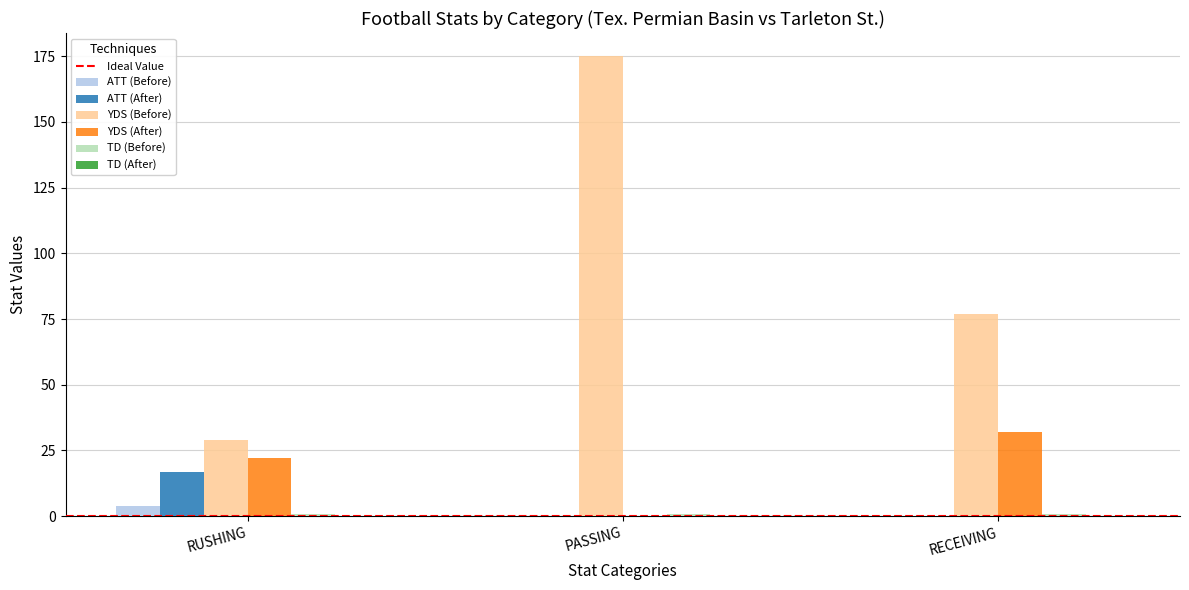

What is the total value across all series at RECEIVING?

110